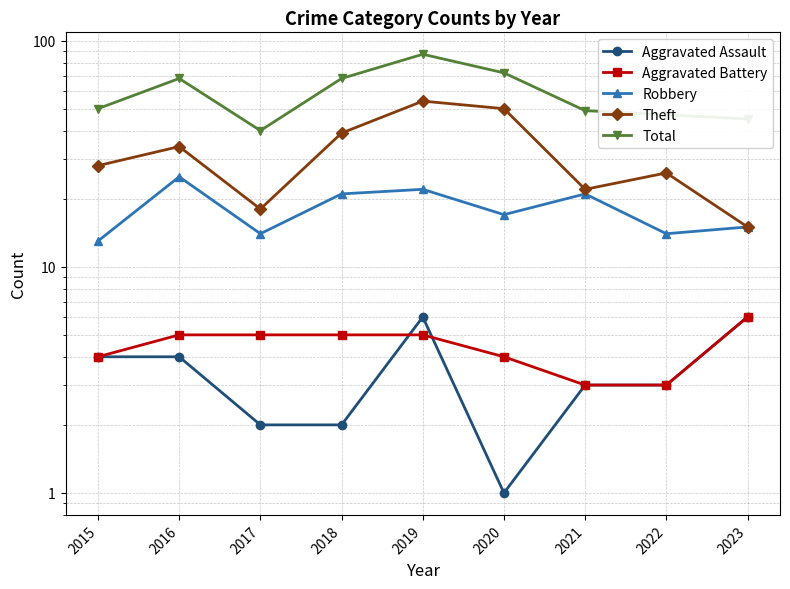

The Theft series shows 47 at 2016. True or false?

False